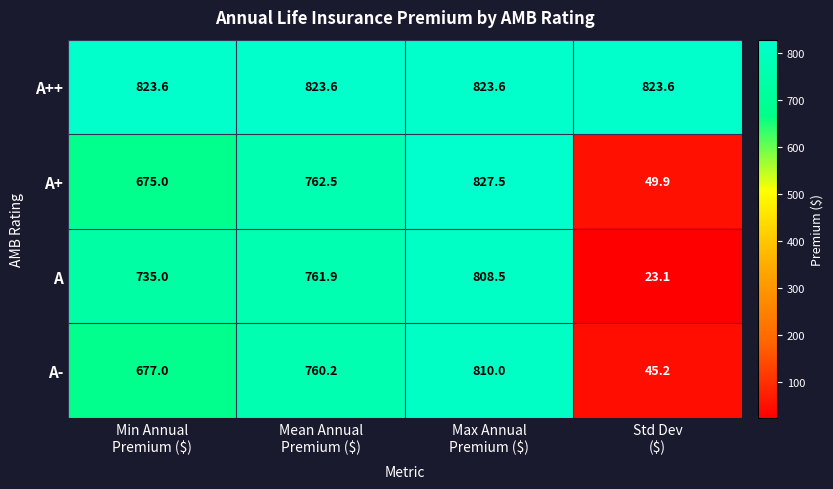

List the series in order of their peak value, lowest first.

A, A-, A++, A+